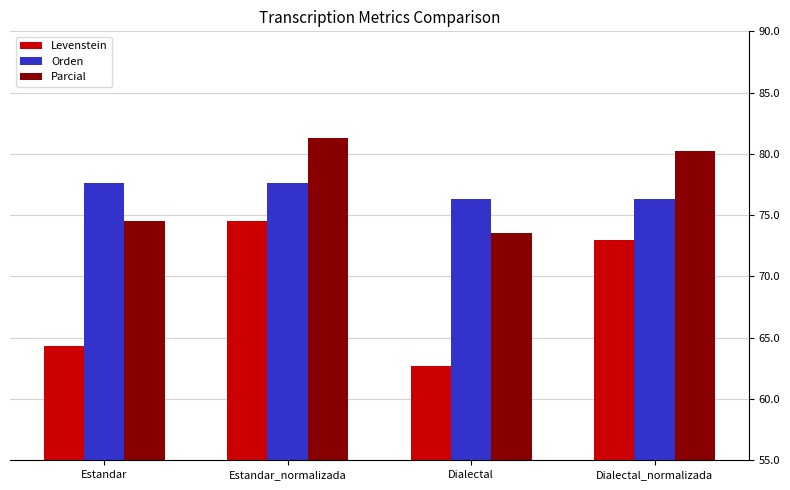

What is the difference between the second highest and minimum values in the Orden series?

1.3